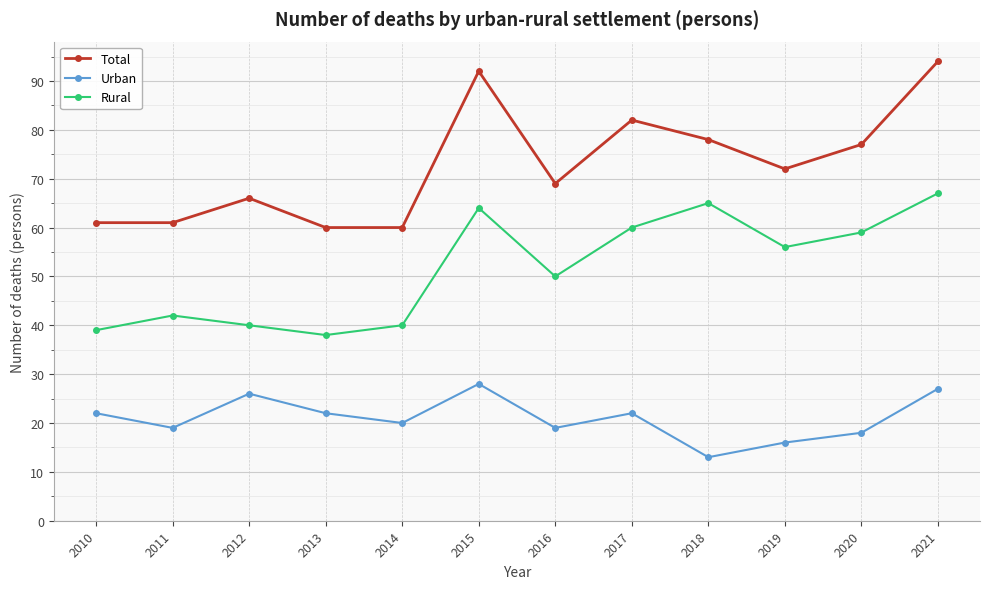

What value does the Urban series have at 2011?

19